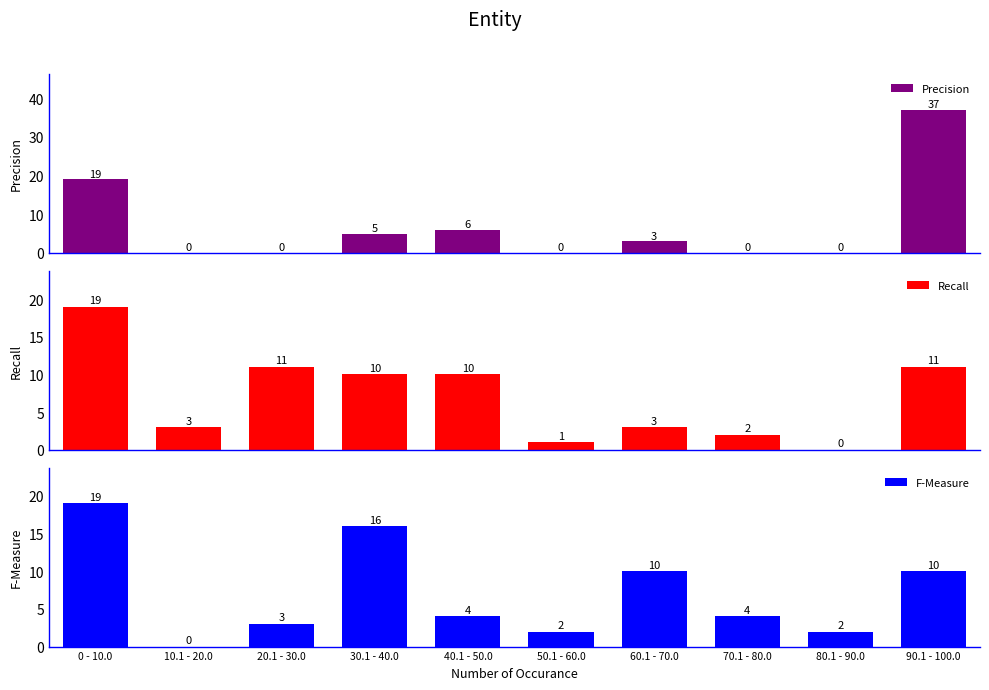

At which label does Recall reach its minimum?

80.1 - 90.0